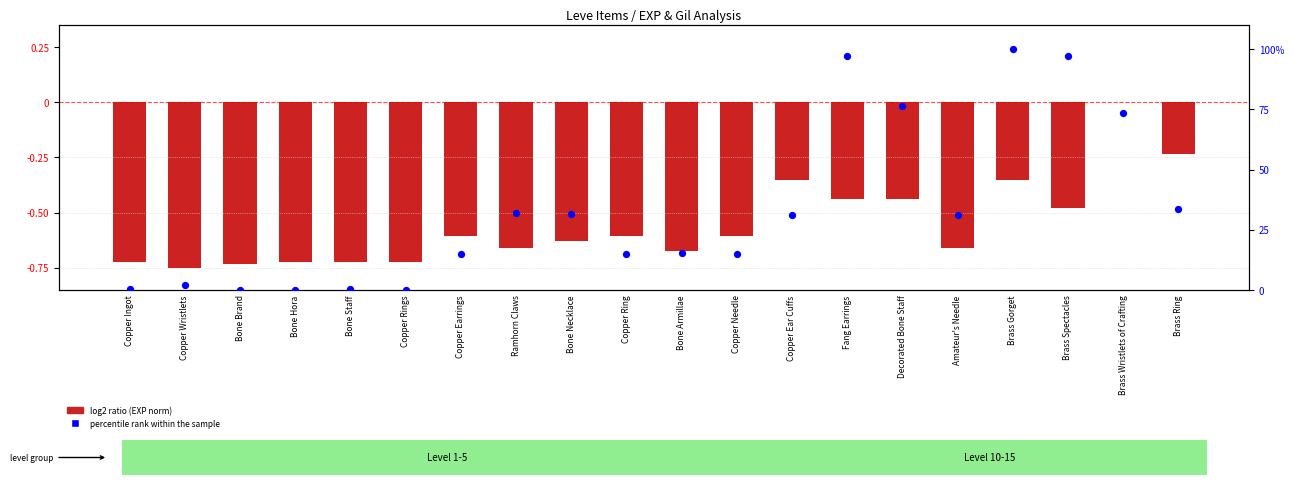

At which category is the sum across all series the highest?

Brass Gorget